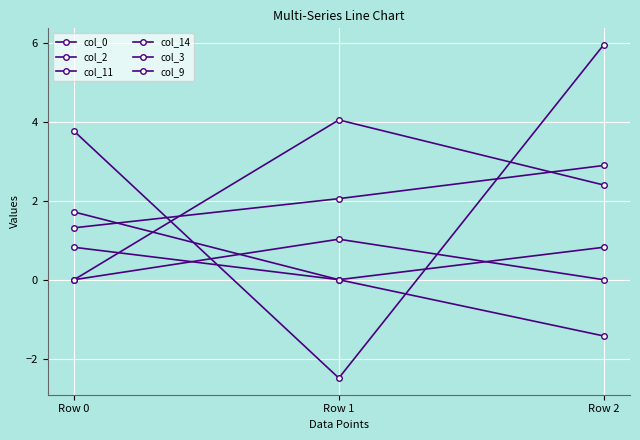

How many positive values does the col_11 series have?

2